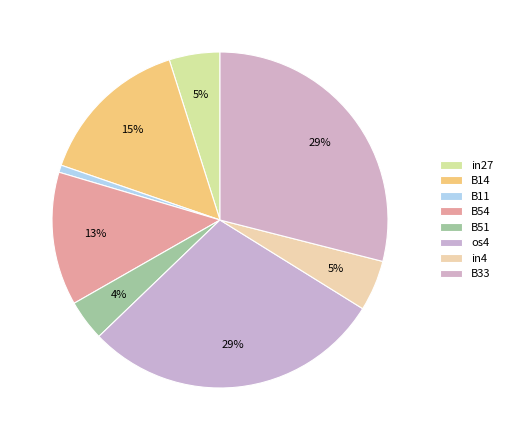

How many slices are in this pie chart?

8